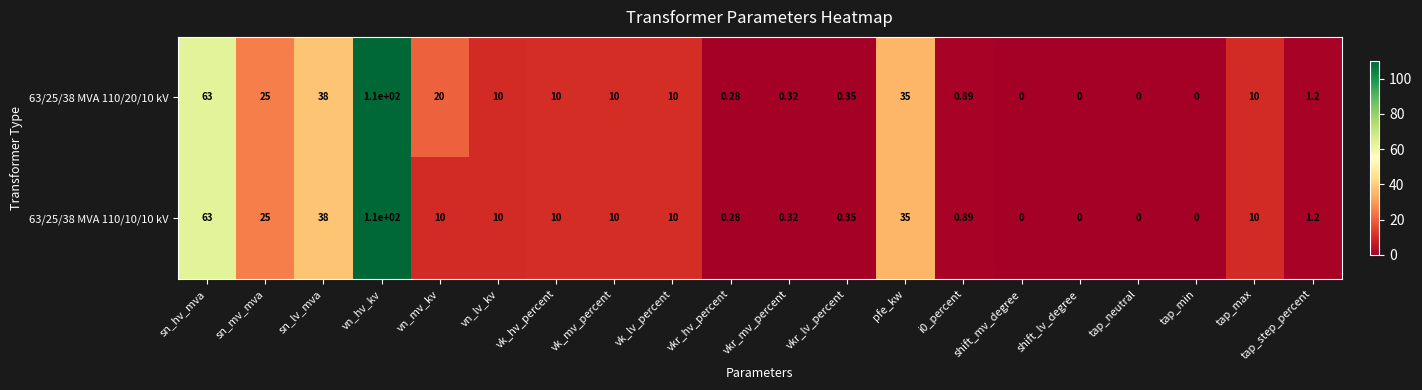

At which category is the sum across all series the highest?

vn_hv_kv